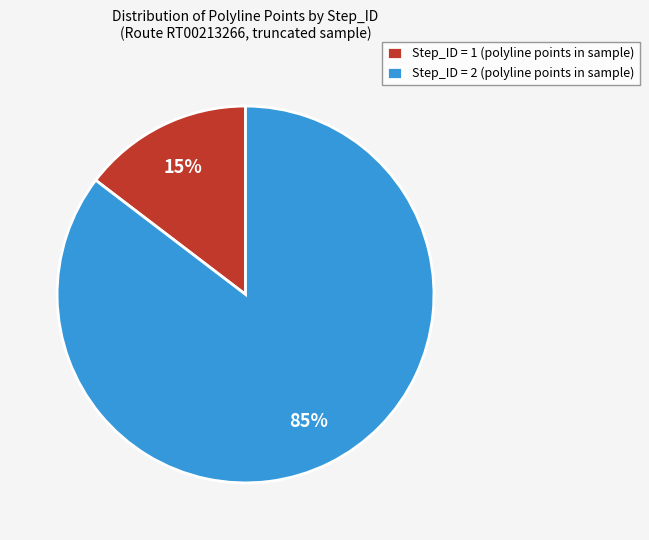

Which category has the smallest portion of the pie?

Step_ID = 1 (polyline points in sample)